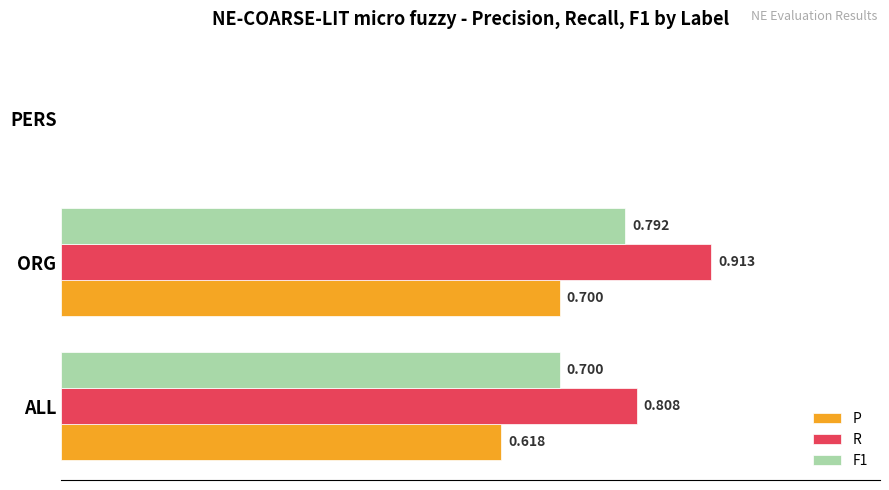

Which series changed the most between ALL and ORG?

R